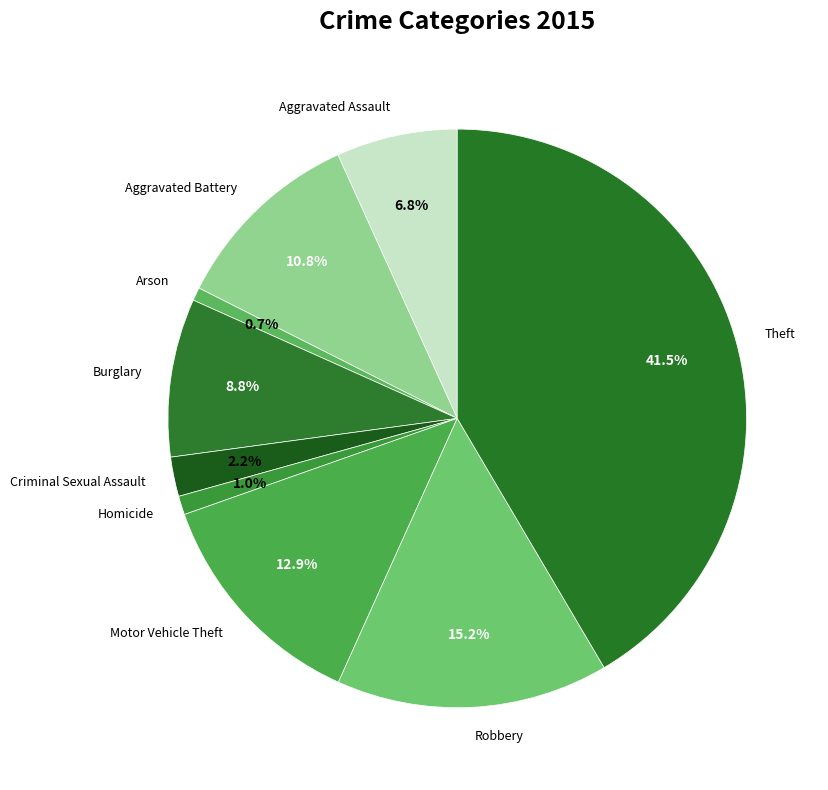

The Burglary slice represents 9% of the pie. True or false?

True